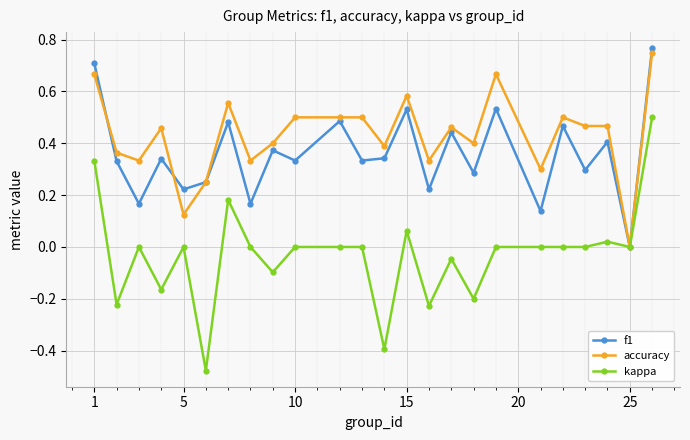

List the series in order of their overall mean, lowest first.

kappa, f1, accuracy